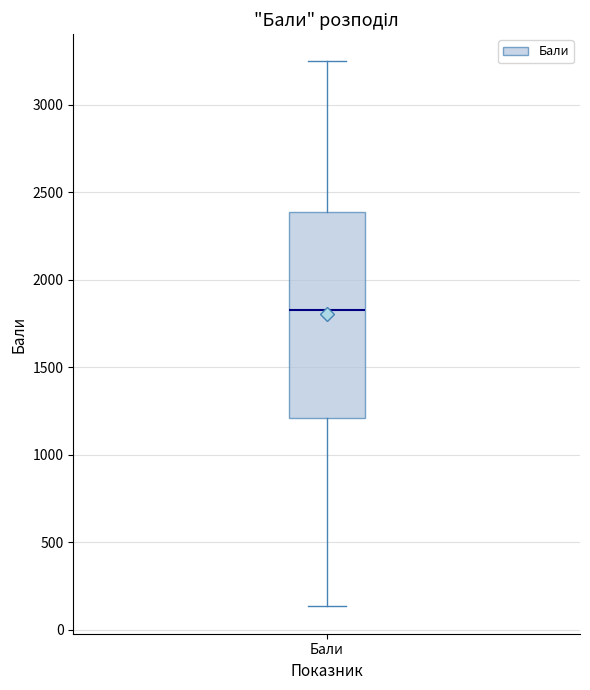

Read this box plot against the y-axis: the position of the median line, the range covered by the box, and the ends of both whiskers. The values are not printed on the chart, so give them approximately, as read against the axis.

median 1850, box 1200 to 2400, whiskers 150 to 3250